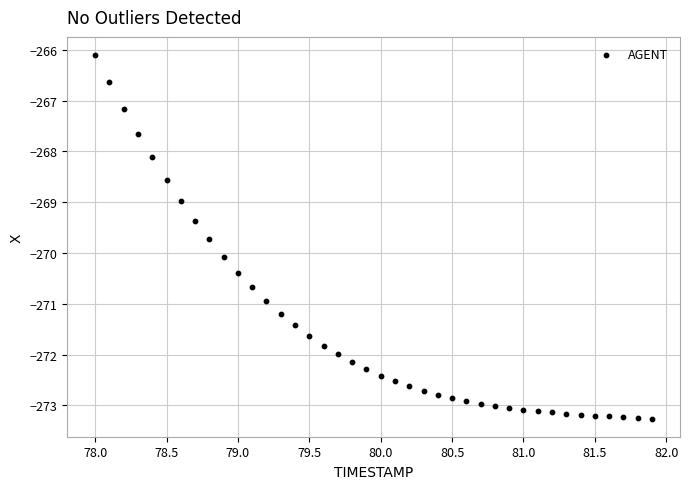

What is the range of X values (max minus min)?

3.9